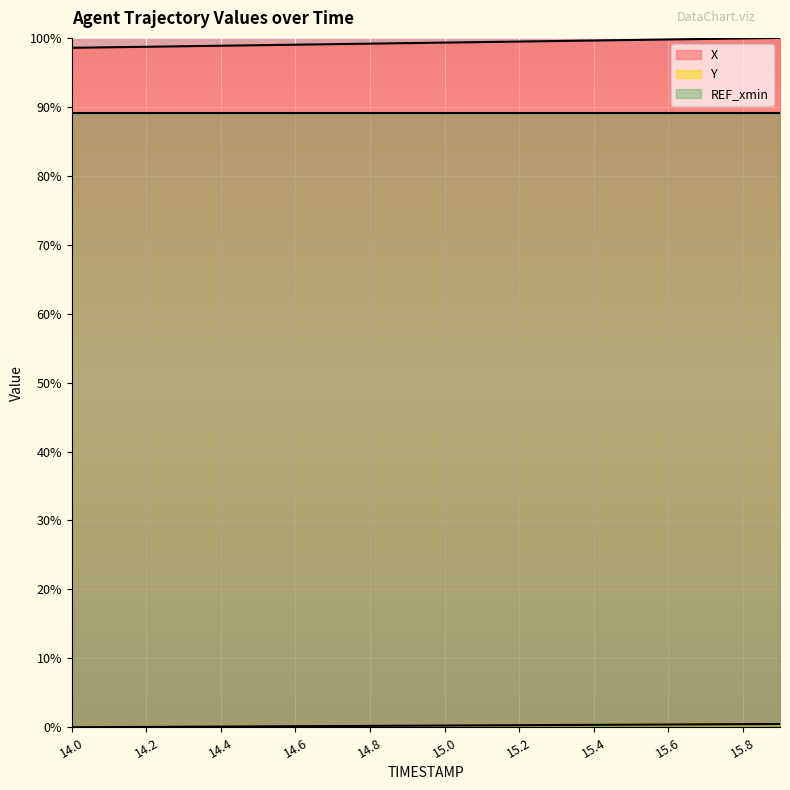

Rank the categories by X value from lowest to highest.

14.0, 14.1, 14.2, 14.3, 14.4, 14.5, 14.6, 14.7, 14.8, 14.9, 15.0, 15.1, 15.2, 15.3, 15.4, 15.5, 15.6, 15.7, 15.8, 15.9